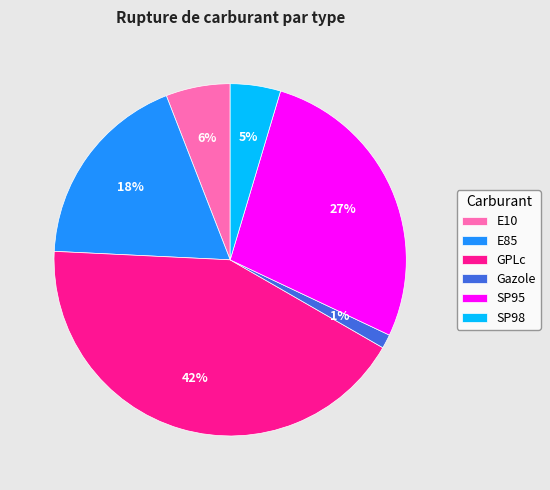

To the nearest percent, what is the difference between the largest and smallest slice percentages?

41%